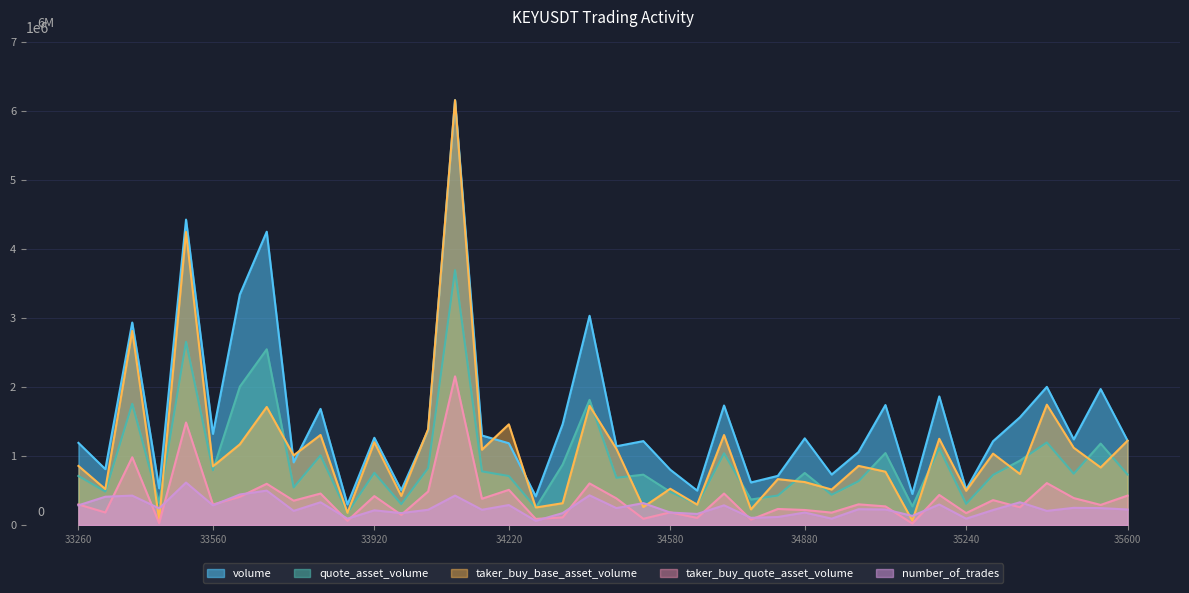

What is the value of the volume point at the 39th from the left?

1970846.0